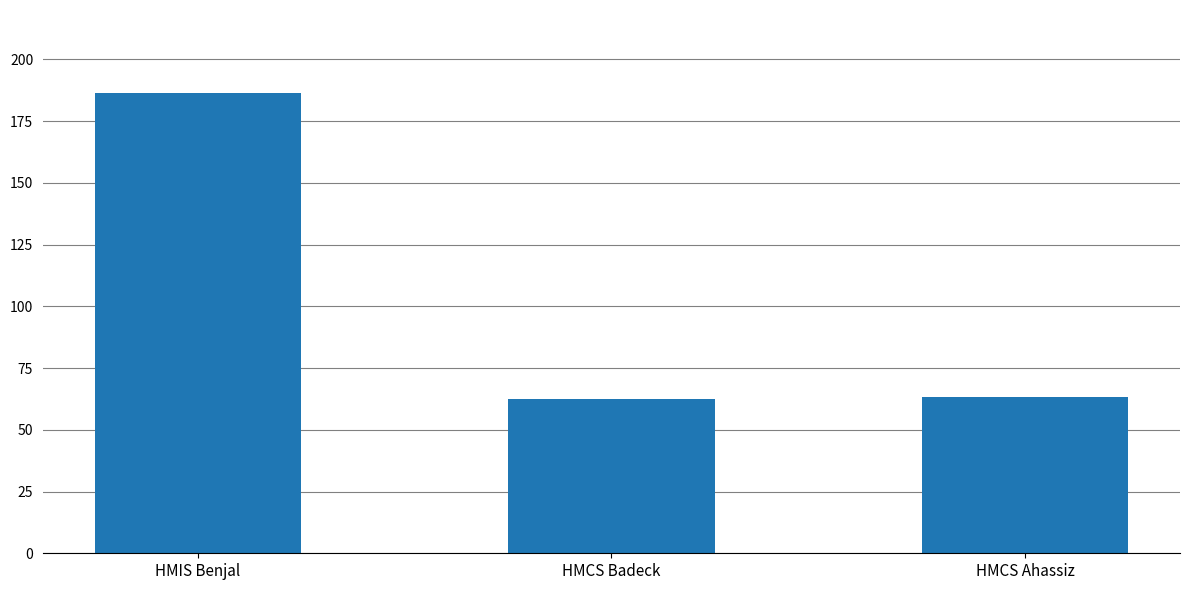

Is it true that the value at HMIS Benjal is 186.6?

True